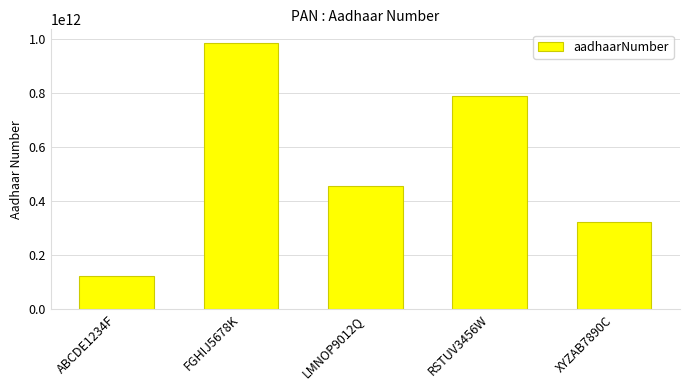

Reading left to right, extract all data points from this chart.

ABCDE1234F=123456789012	FGHIJ5678K=987654321098	LMNOP9012Q=456789123456	RSTUV3456W=789123456789	XYZAB7890C=321654987321